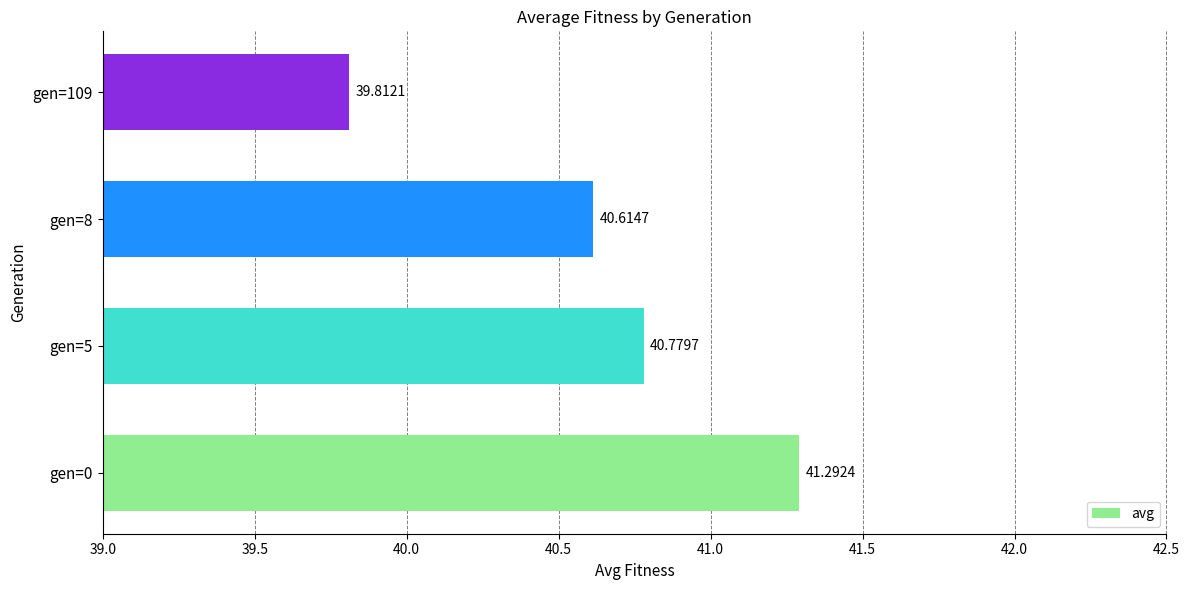

List the labels in order of value, smallest first.

gen=109, gen=8, gen=5, gen=0